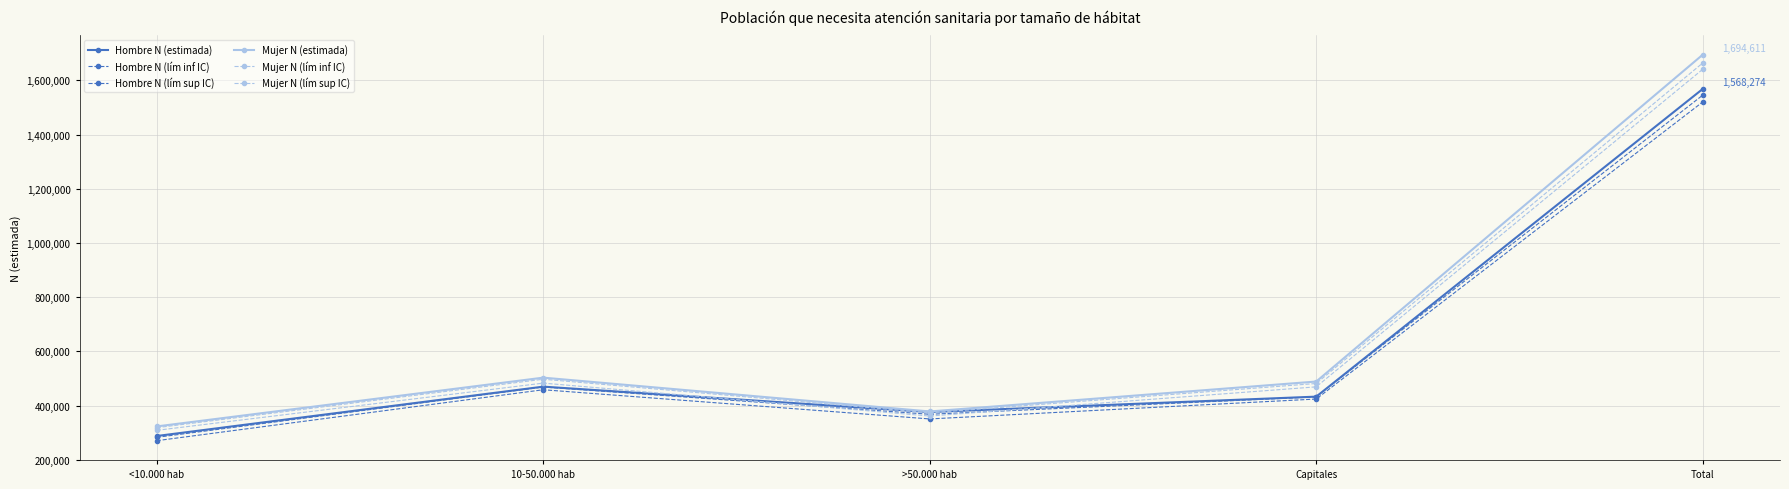

How many distinct data groups are displayed?

6